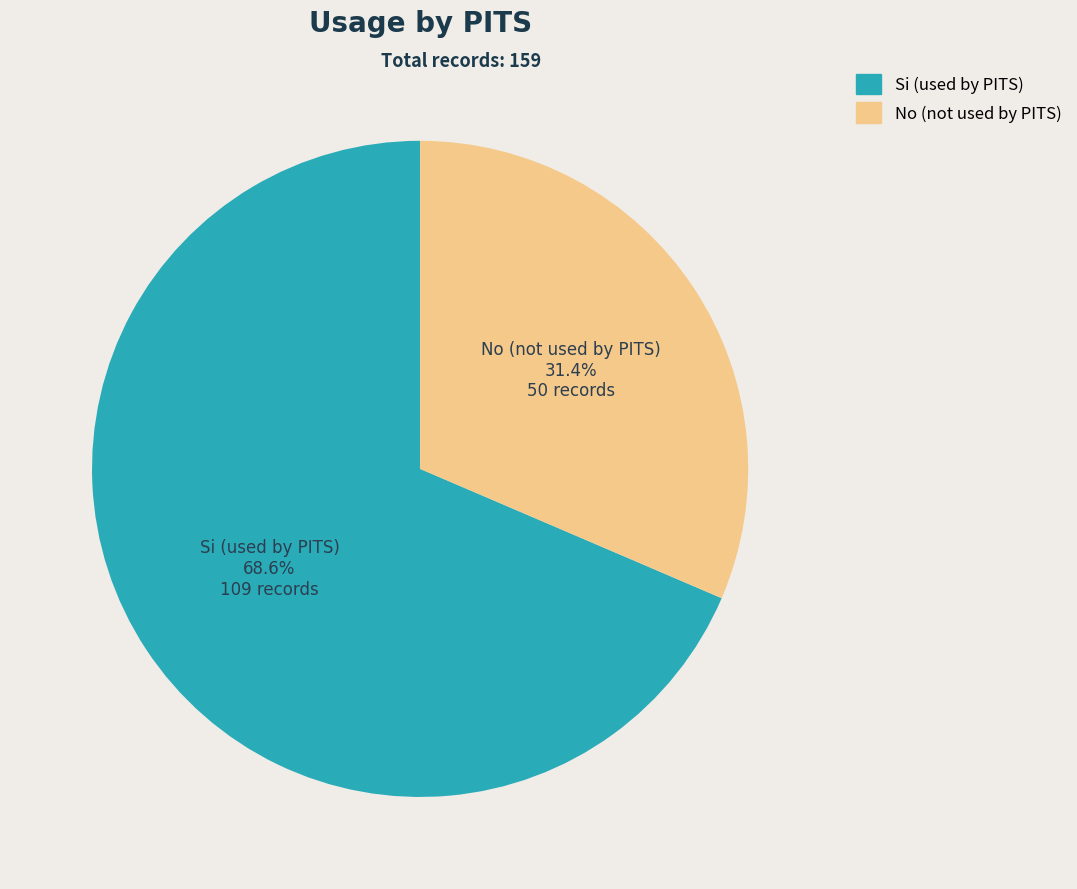

Which category has the biggest portion of the pie?

Si